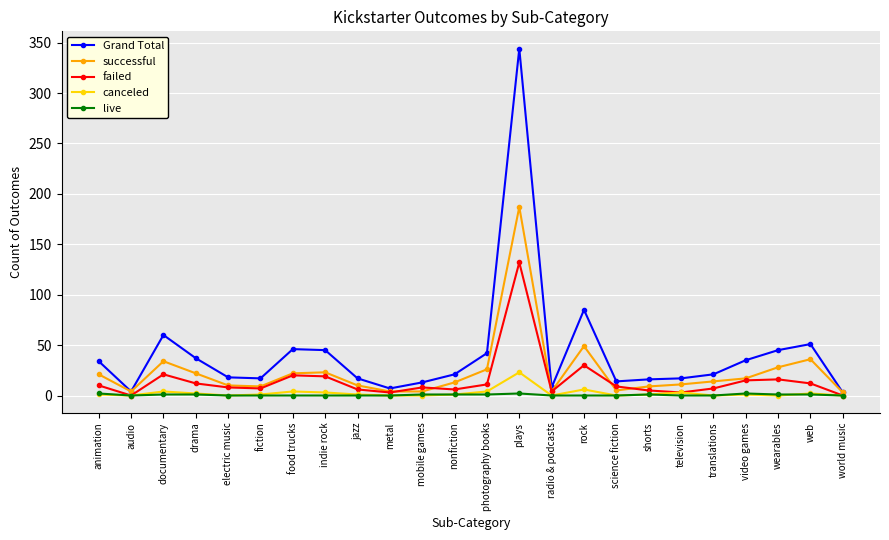

What is the sum of the Grand Total values at nonfiction and shorts?

37